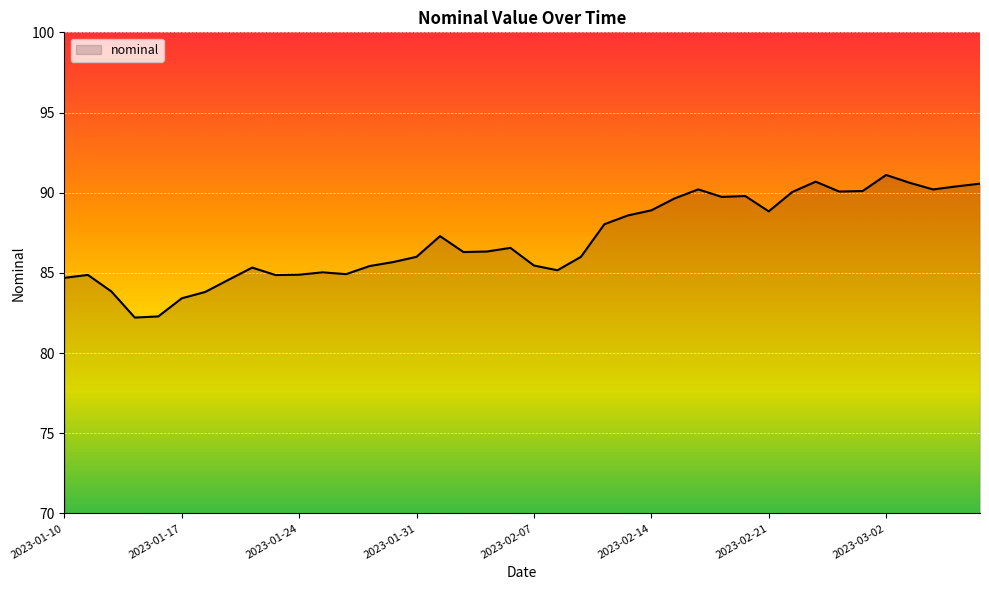

What is the smallest value displayed?

82.2